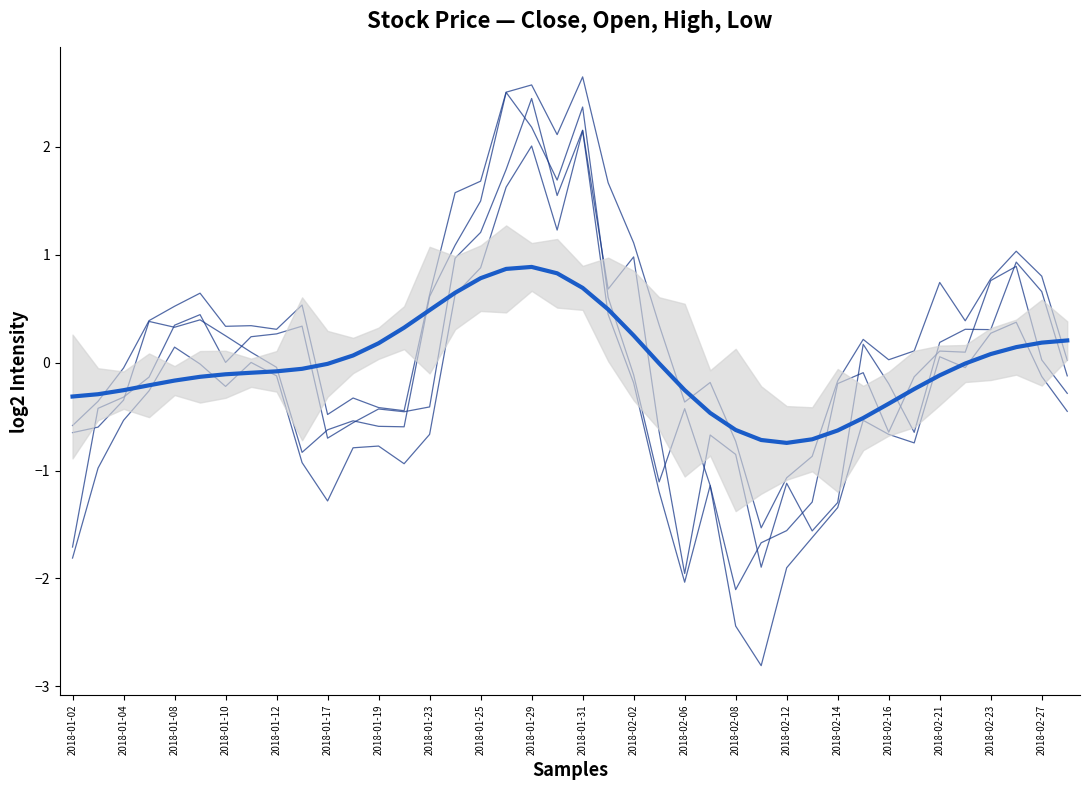

Which series changed the most between 2018-01-04 and 36?

Close